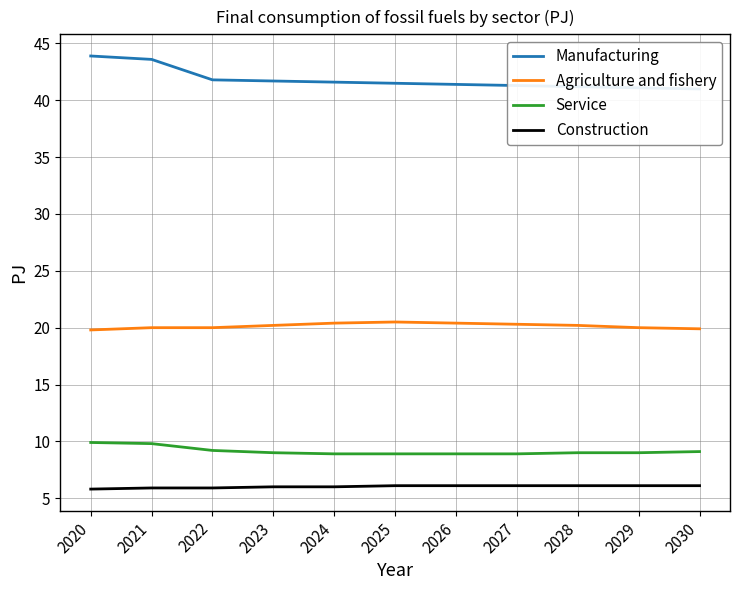

Which category has the highest value in the Agriculture and fishery series?

2025